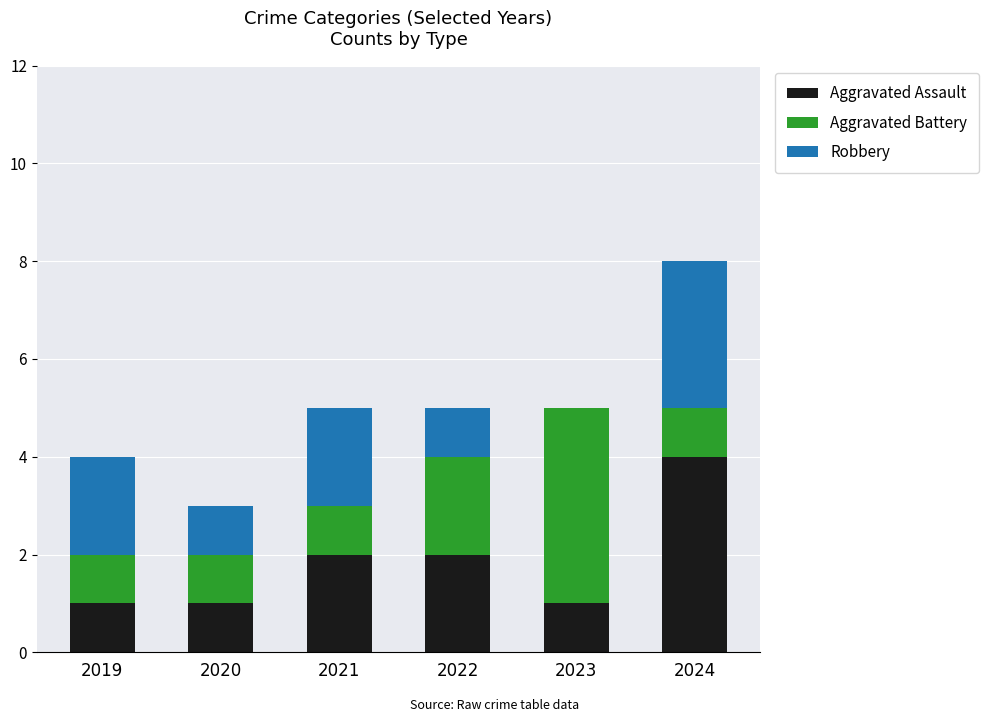

What is the total value across all series at 2024?

8